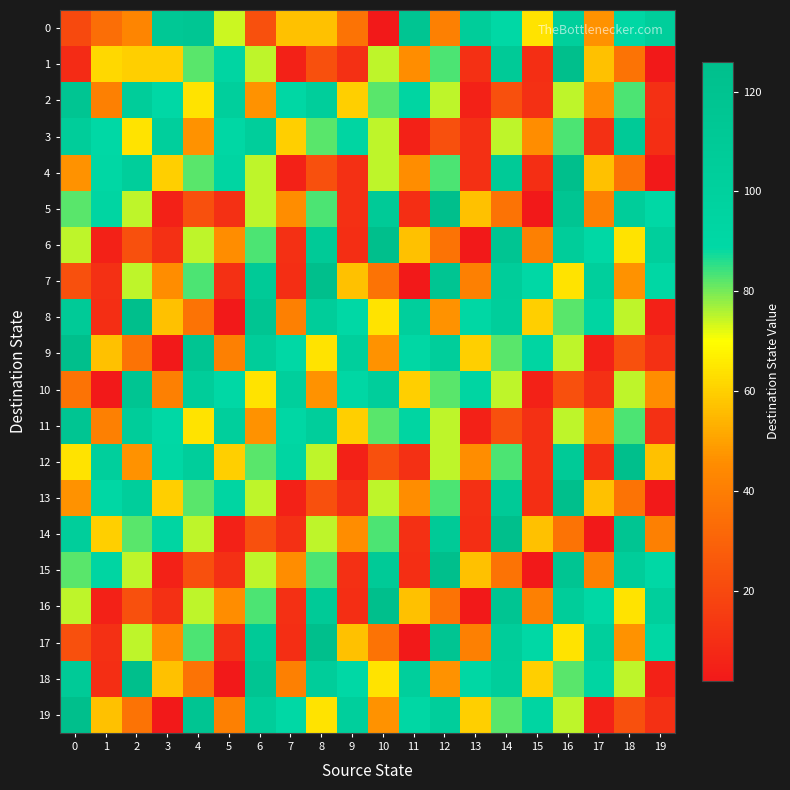

Between 3 and 19, which is larger?

3